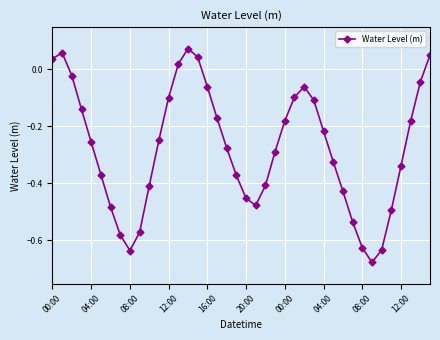

How many lines are shown in the chart?

1